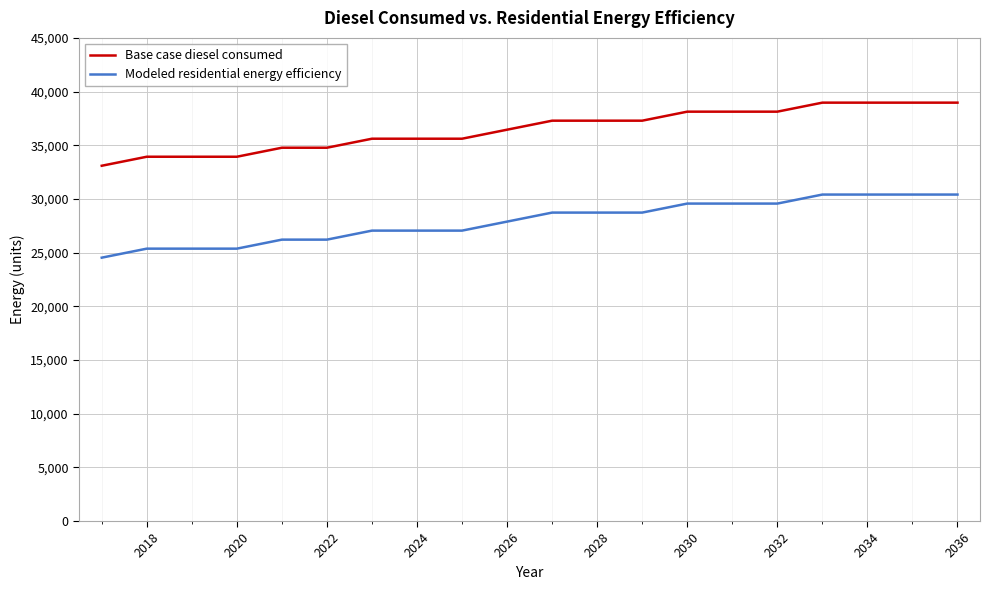

Which series has the largest total across all categories?

Base case diesel consumed